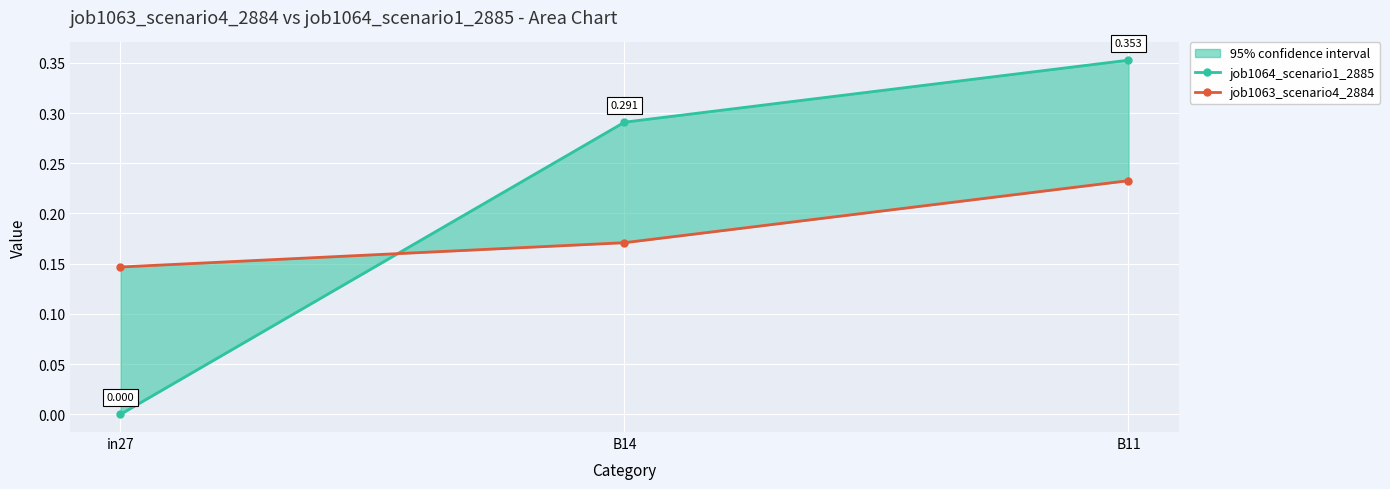

Does the chart display data point markers on the line(s)?

Yes